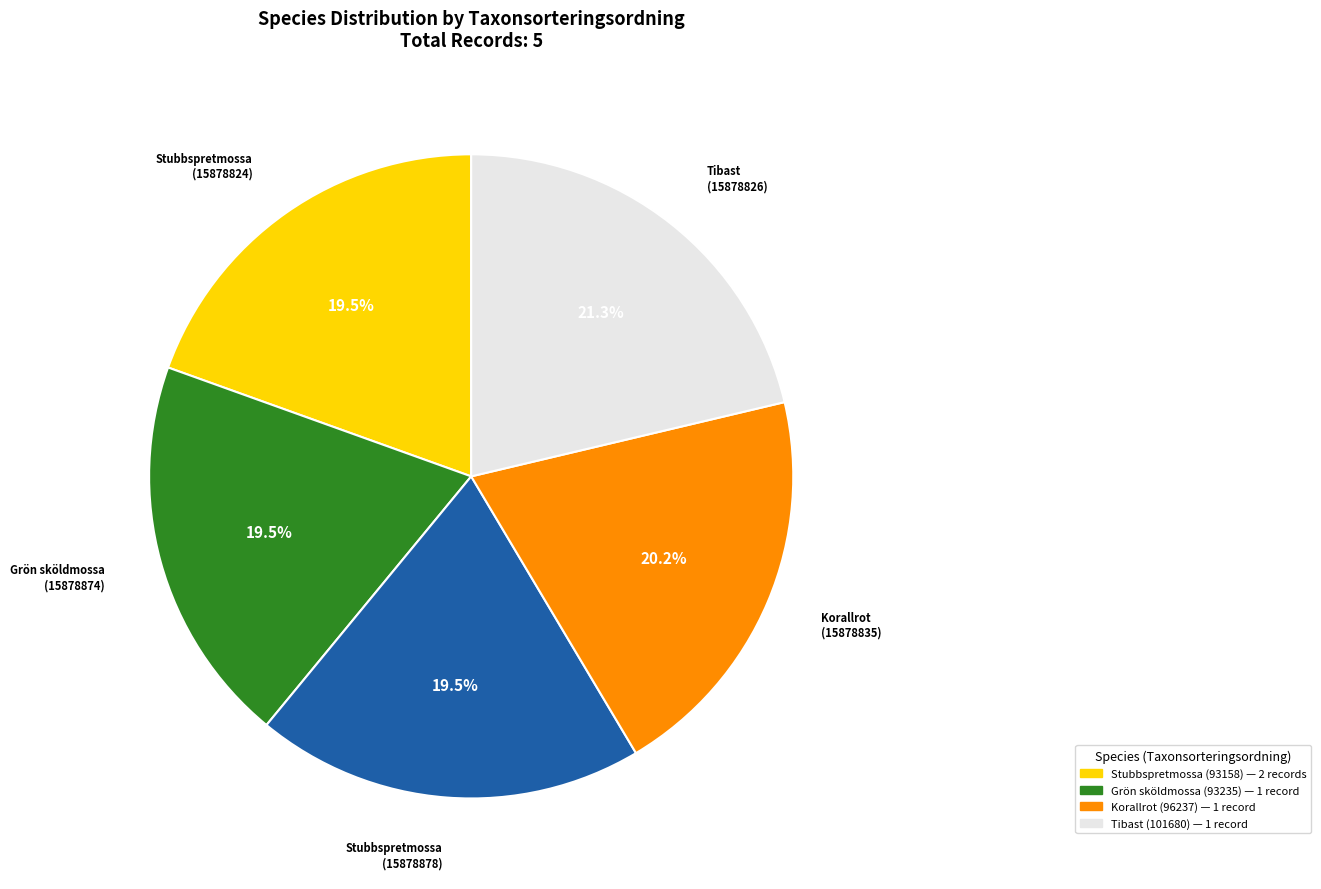

Does any single category account for the majority?

No